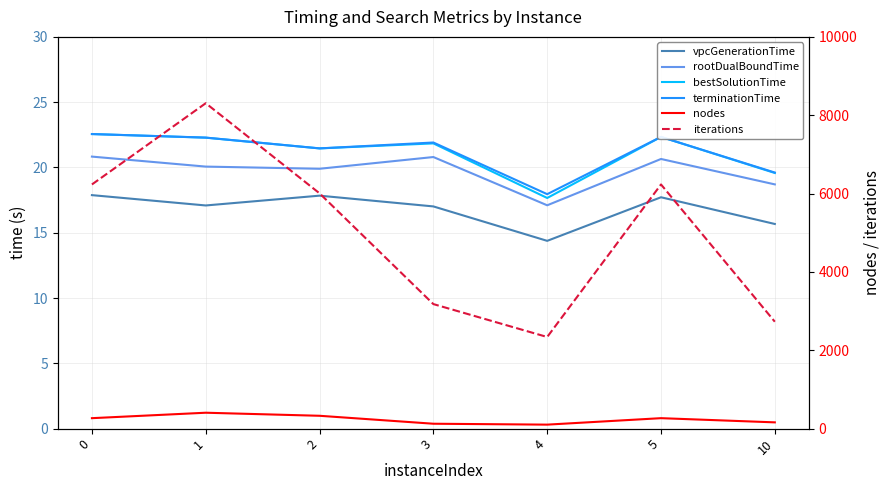

The value of nodes at 0 is 473.4. True or false?

False